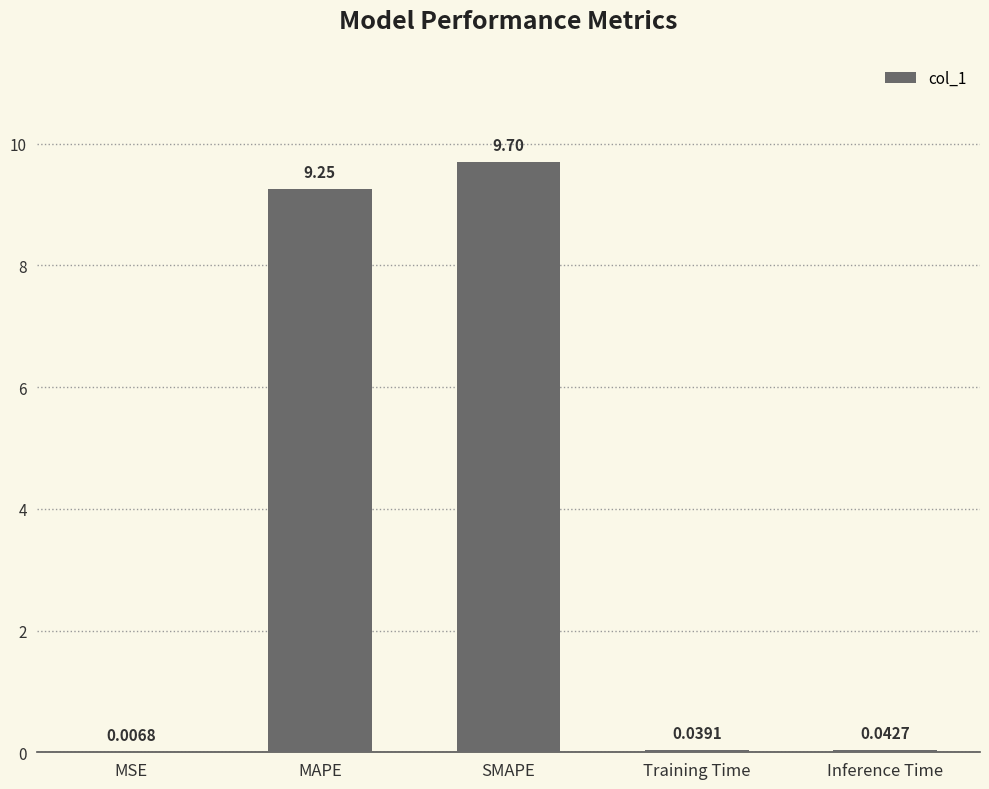

What is the sum of the values at MAPE and Inference Time?

9.3